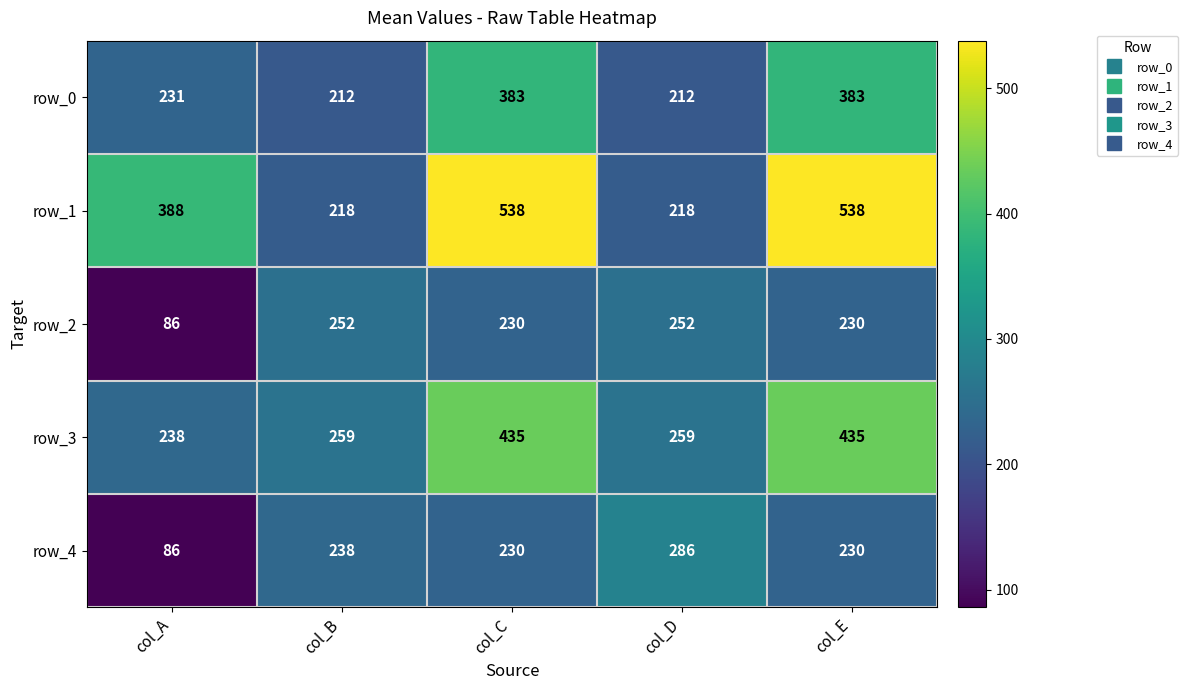

The row_2 series shows 36 at col_A. True or false?

False